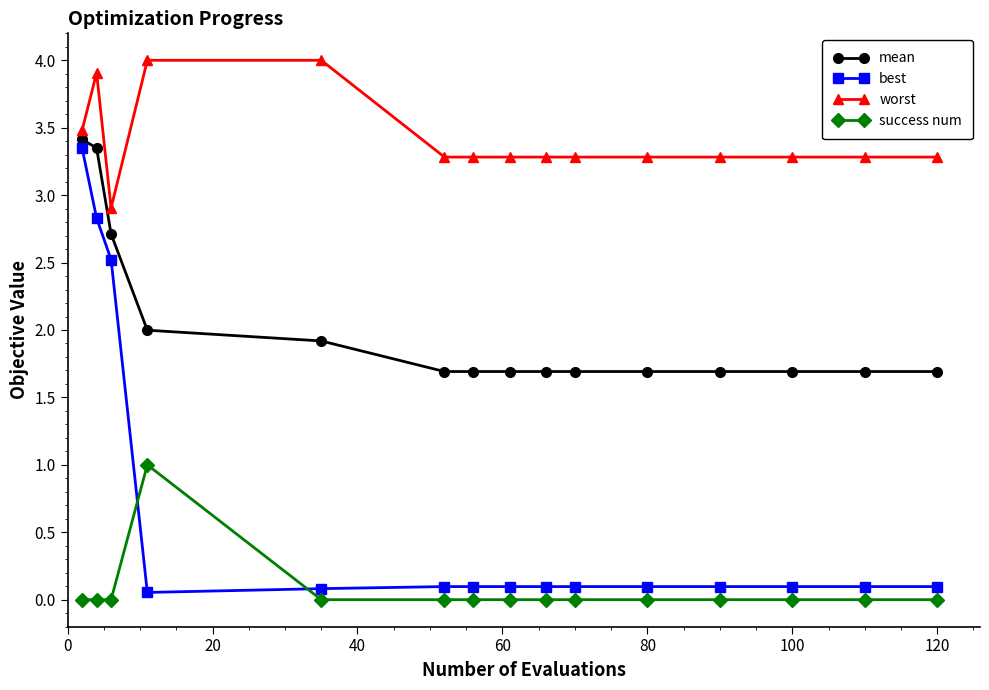

Rank the series by their average value, from lowest to highest.

success num, best, mean, worst